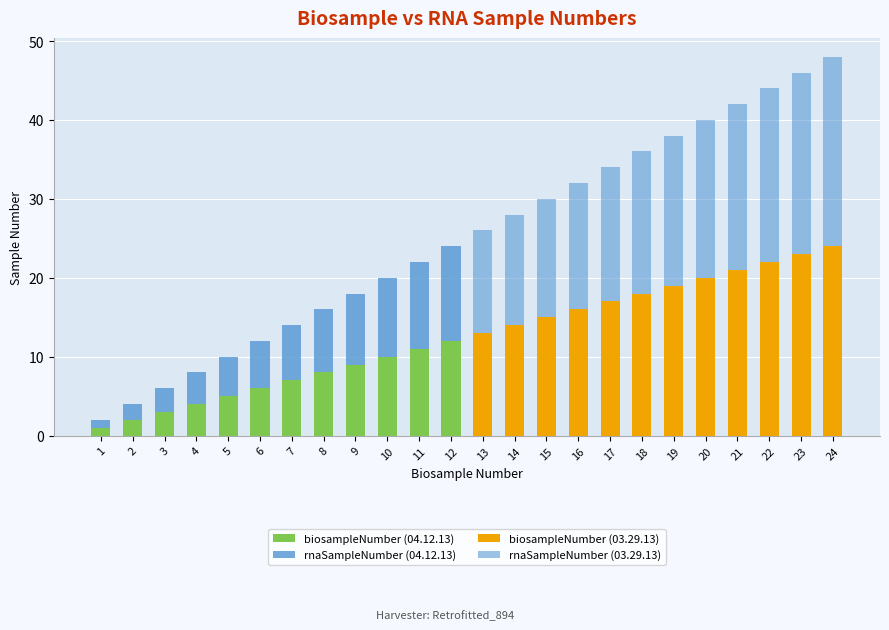

How many series are shown in this chart?

4